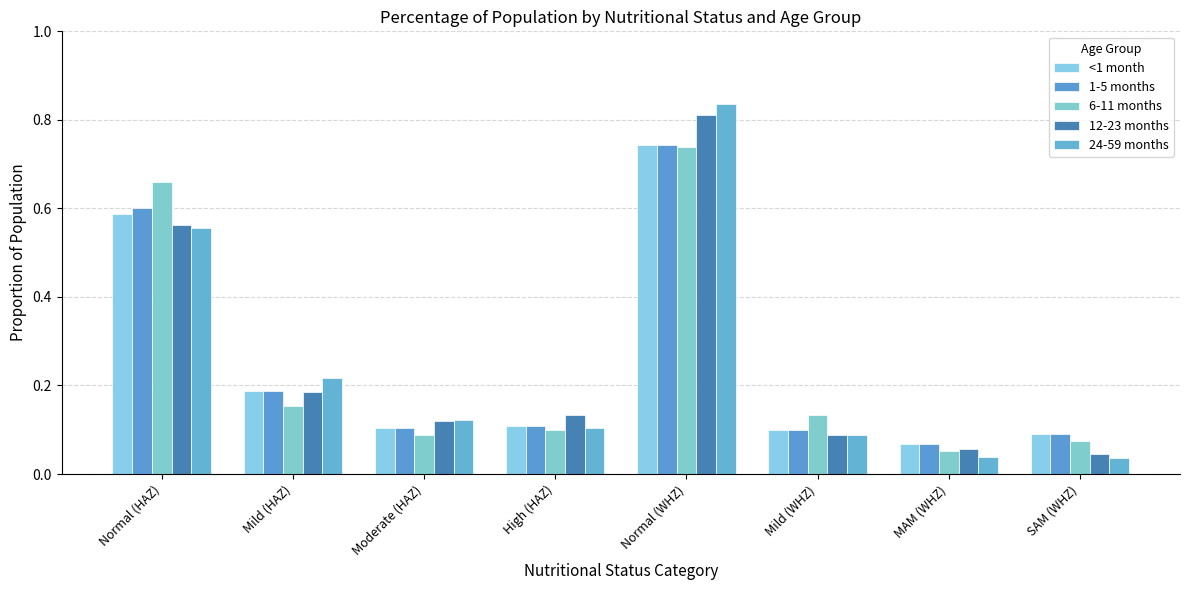

Which category has the lowest value in the 6-11 months series?

MAM (WHZ)